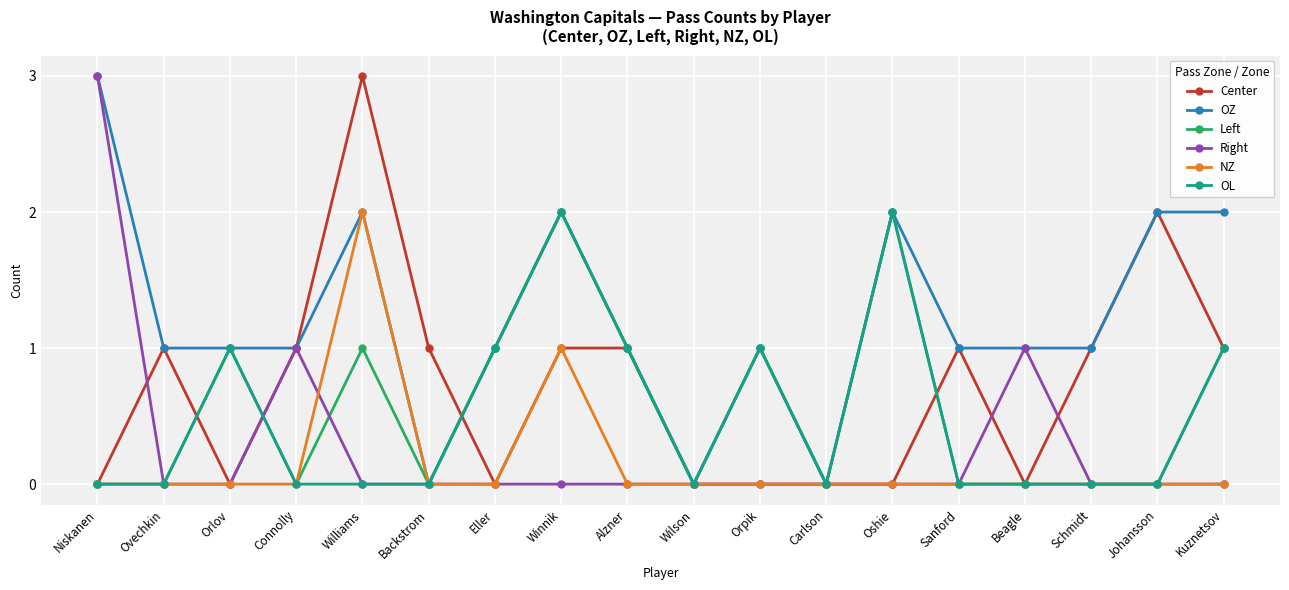

What is the total value across all series at Orlov?

3